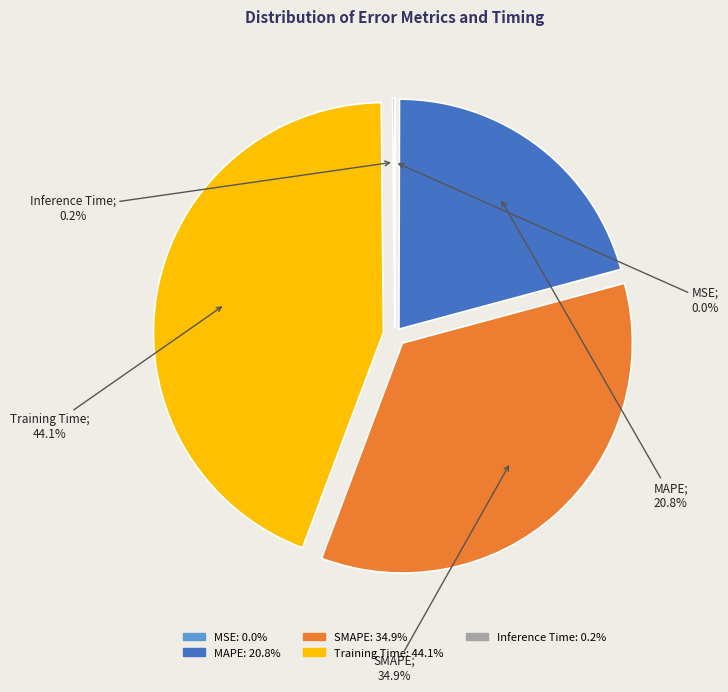

Between MAPE and SMAPE, which is larger?

SMAPE